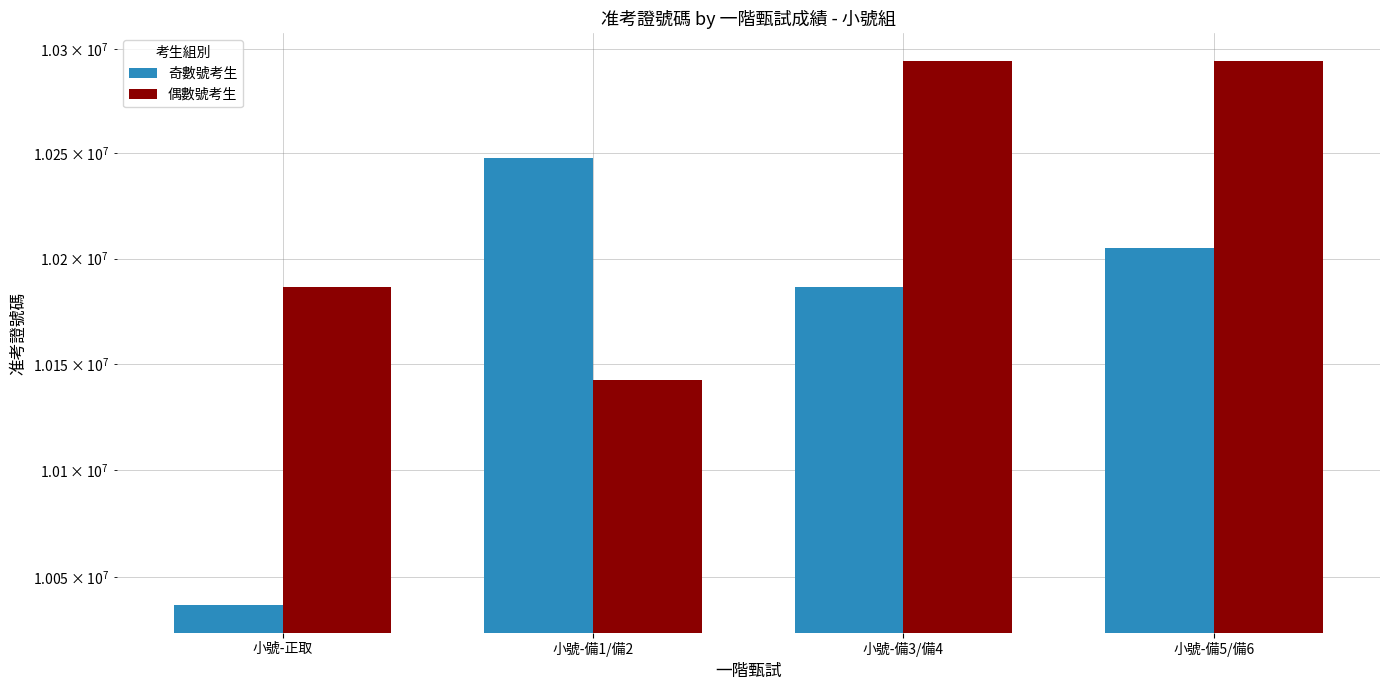

What is the spread (max minus min) of values at 小號-備1/備2?

105216